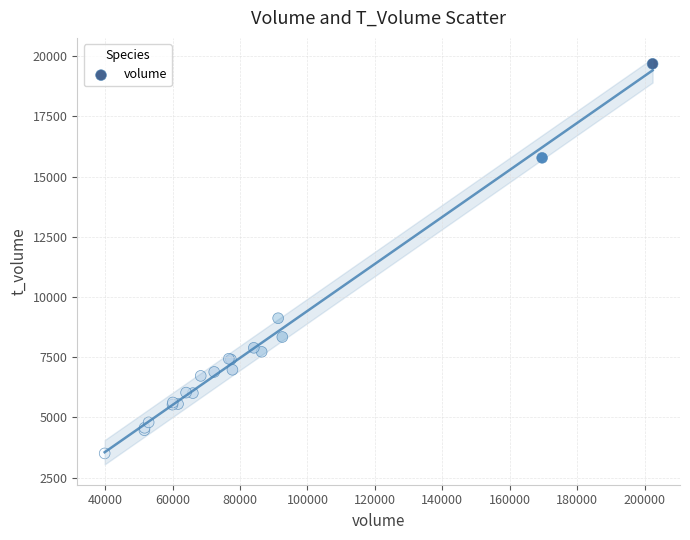

What Y value in the scatter plot is closest to 11594?

9118